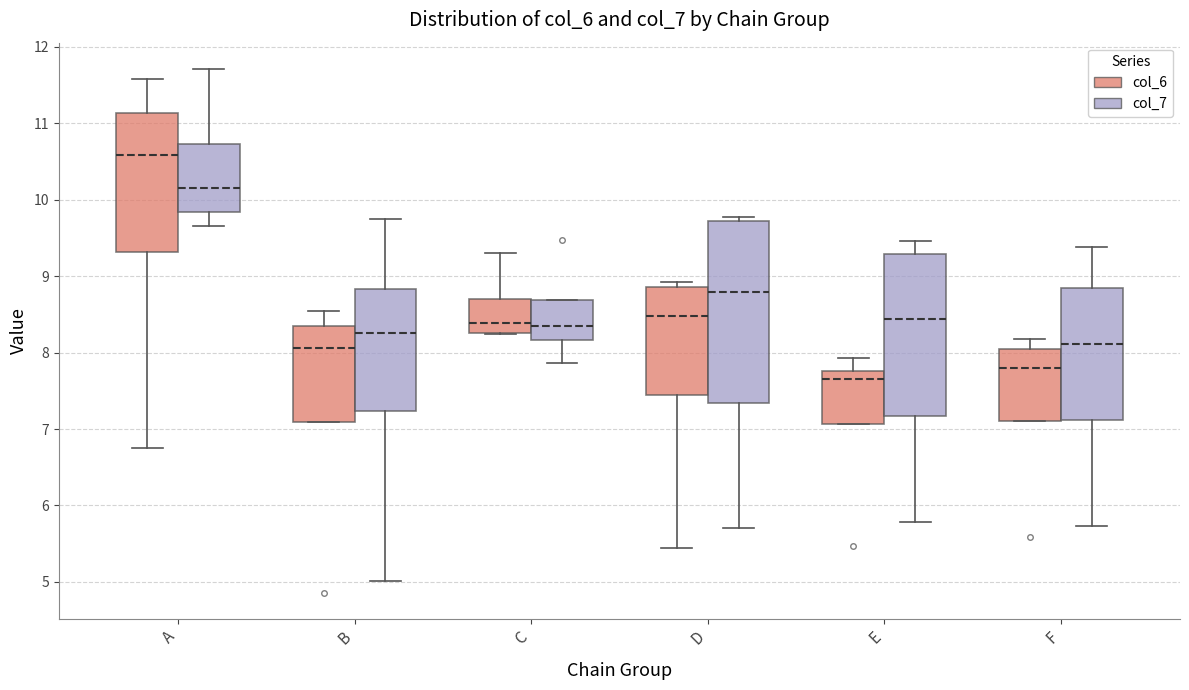

Reading left to right, transcribe this box plot: for each box, give where its median line is, the range the box spans, and where its two whiskers end, as read against the y-axis. The values are not printed on the chart, so give them approximately, as read against the axis.

A (col_6): median 10.6, box 9.3 to 11.1, whiskers 6.7 to 11.6
A (col_7): median 10.2, box 9.8 to 10.7, whiskers 9.7 to 11.7
B (col_6): median 8.1, box 7.1 to 8.3, whiskers 7.1 to 8.6
B (col_7): median 8.3, box 7.2 to 8.8, whiskers 5.0 to 9.8
C (col_6): median 8.4, box 8.3 to 8.7, whiskers 8.2 to 9.3
C (col_7): median 8.3, box 8.2 to 8.7, whiskers 7.9 to 8.7
D (col_6): median 8.5, box 7.5 to 8.9, whiskers 5.4 to 8.9 (just above the box's upper edge)
D (col_7): median 8.8, box 7.3 to 9.7, whiskers 5.7 to 9.8
E (col_6): median 7.7, box 7.1 to 7.8, whiskers 7.1 to 7.9
E (col_7): median 8.4, box 7.2 to 9.3, whiskers 5.8 to 9.5
F (col_6): median 7.8, box 7.1 to 8.0, whiskers 7.1 to 8.2
F (col_7): median 8.1, box 7.1 to 8.8, whiskers 5.7 to 9.4